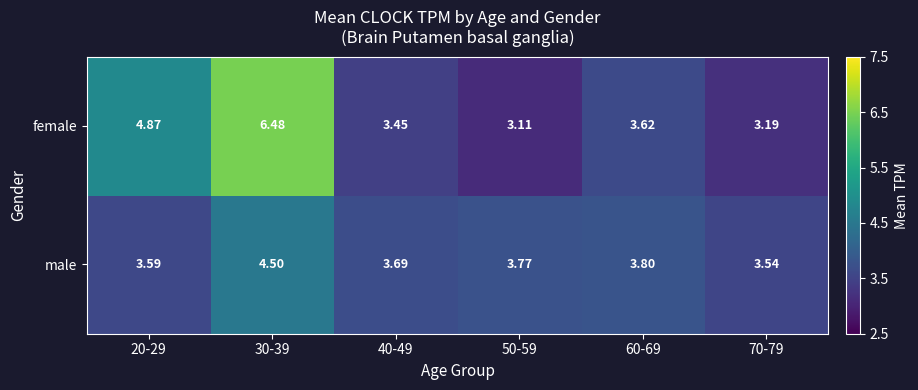

Which series changed the most between 20-29 and 50-59?

female